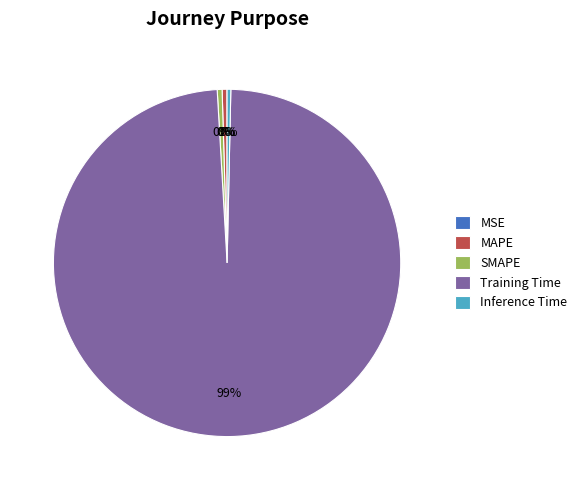

Is there any slice that represents more than half of the pie?

Yes